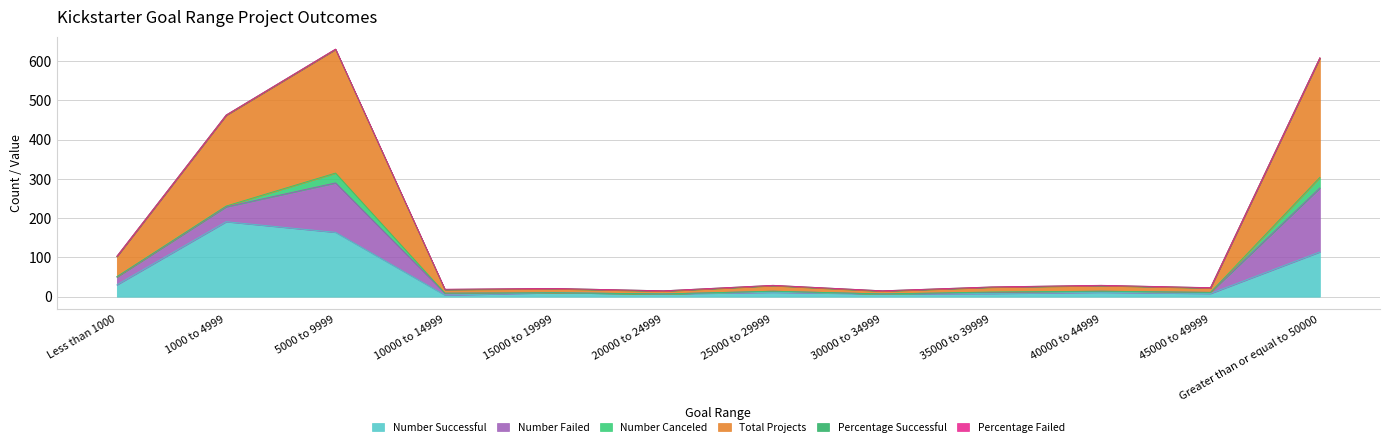

How many Percentage Successful values are between 0 and 1?

12